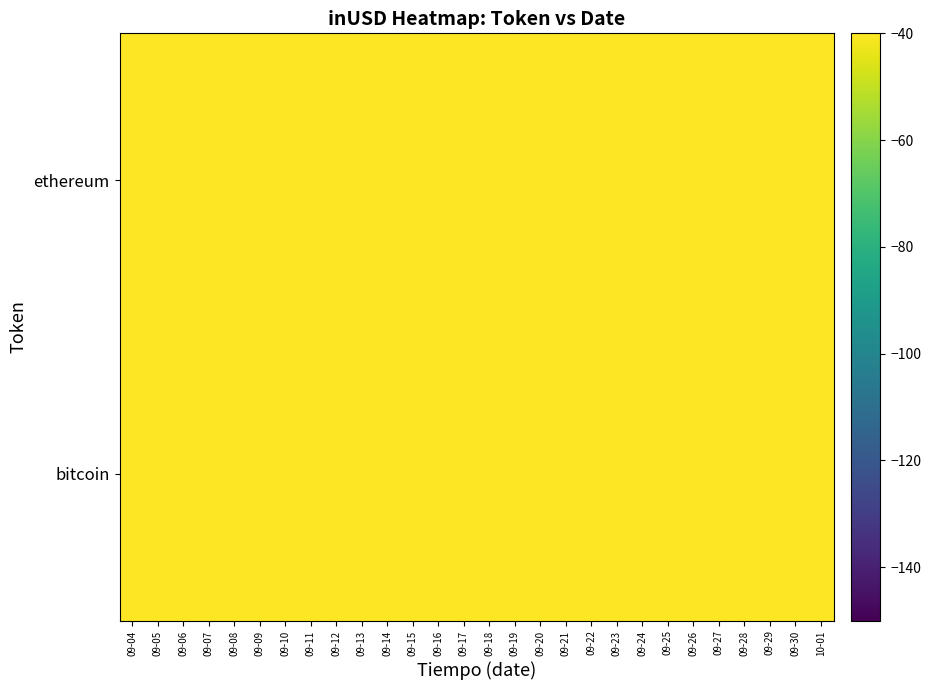

Reading right to left, extract all data points from this chart.

bitcoin: 10-01=-4.0	09-30=-2.8	09-29=-4.9	09-28=-6.4	09-27=-8.8	09-26=-3.0	09-25=-4.2	09-24=-6.4	09-23=-3.6	09-22=-5.0	09-21=-10.1	09-20=-9.6	09-19=-6.2	09-18=-4.6	09-17=-5.9	09-16=-5.9	09-15=-5.3	09-14=-9.3	09-13=-7.8	09-12=-3.9	09-11=-4.9	09-10=-5.3	09-09=-5.3	09-08=-6.3	09-07=-11.3	09-06=-11.0	09-05=-5.4	09-04=-6.3
ethereum: 10-01=-5.9	09-30=-5.9	09-29=-5.8	09-28=-11.3	09-27=-5.9	09-26=-5.2	09-25=-4.4	09-24=-5.9	09-23=-5.9	09-22=-3.6	09-21=-5.9	09-20=-5.9	09-19=-5.9	09-18=-6.5	09-17=-5.9	09-16=-4.9	09-15=-4.3	09-14=-5.9	09-13=-5.9	09-12=-5.9	09-11=-5.9	09-10=-5.9	09-09=-5.9	09-08=-4.3	09-07=-5.9	09-06=-10.8	09-05=-5.2	09-04=-5.1